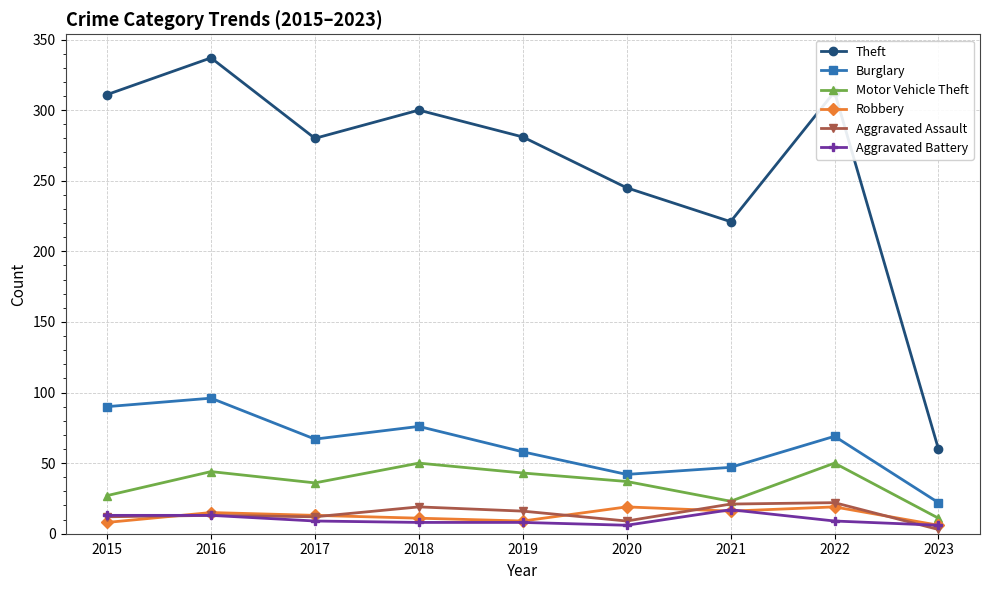

Is it true that Aggravated Battery equals 9 at 2022?

True